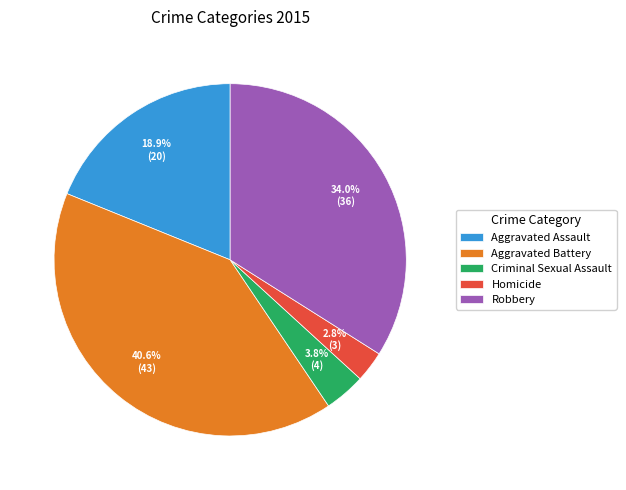

To the nearest percent, what is the difference between the Homicide and Robbery slice percentages?

31%